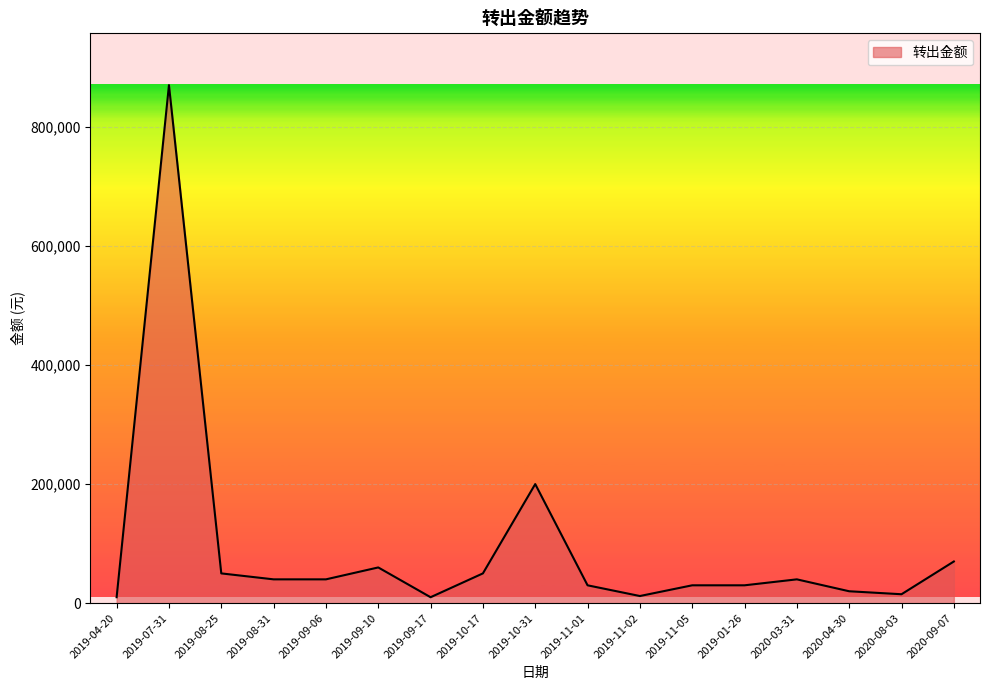

What is the difference between the second highest and minimum values?

190000